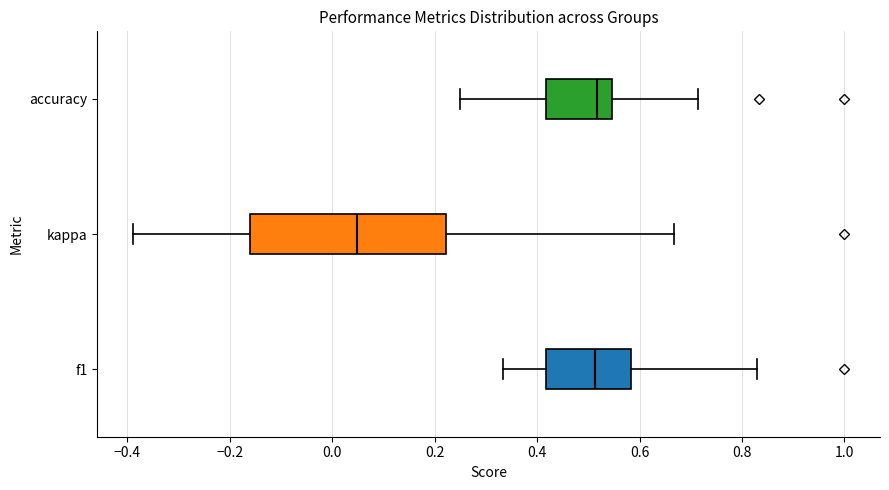

Reading bottom to top, transcribe this box plot: for each box, give where its median line is, the range the box spans, and where its two whiskers end, as read against the x-axis. The values are not printed on the chart, so give them approximately, as read against the axis.

f1: median 0.52, box 0.42 to 0.58, whiskers 0.34 to 0.82
kappa: median 0.04, box -0.16 to 0.22, whiskers -0.38 to 0.66
accuracy: median 0.52, box 0.42 to 0.54, whiskers 0.26 to 0.72